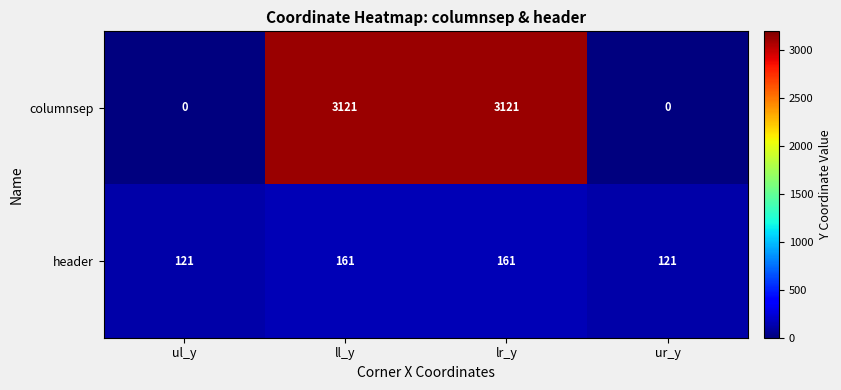

Reading right to left, what are all the values shown in this chart?

columnsep: 0	3121	3121	0
header: 121	161	161	121